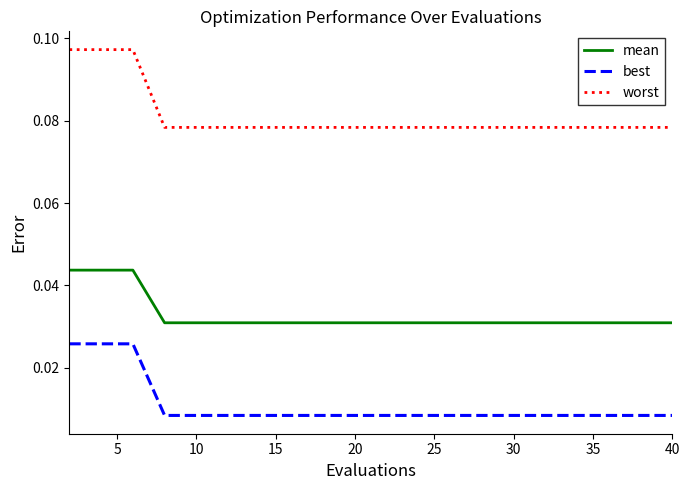

Rank the series by their maximum value, from lowest to highest.

best, mean, worst